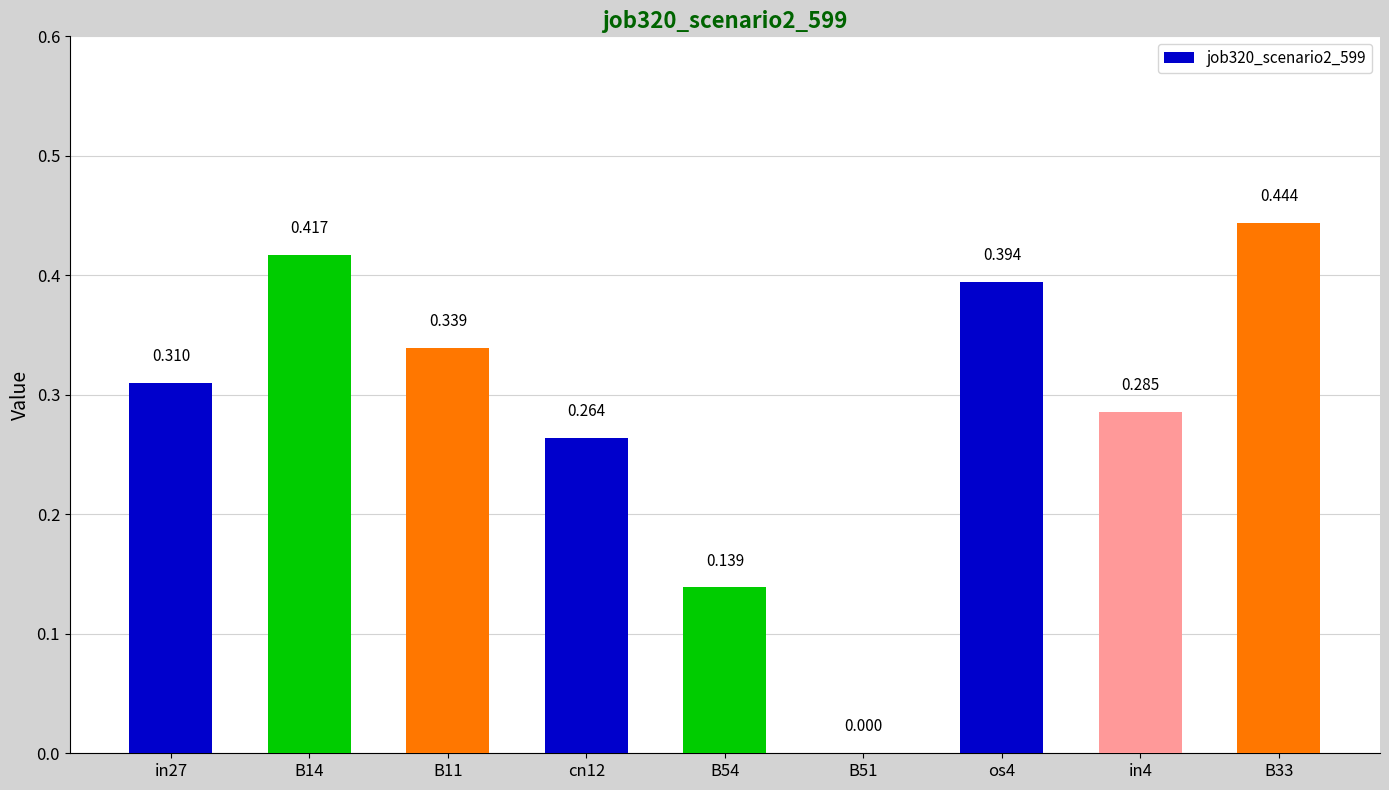

What is the sum of the values at B51 and B11?

0.3